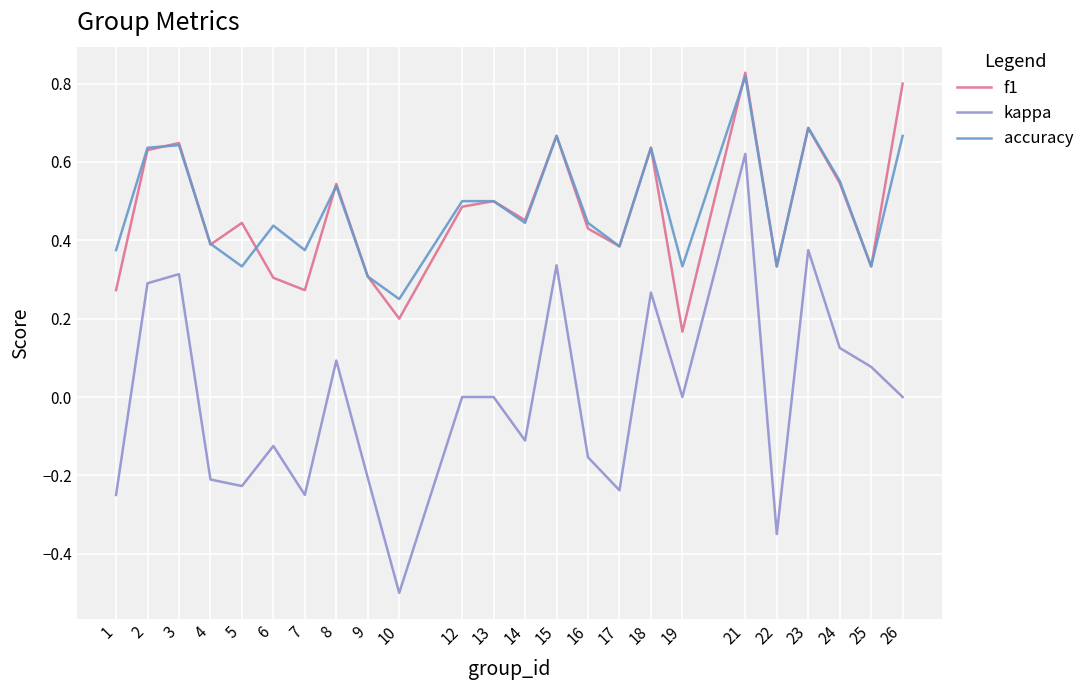

The value of kappa at 1 is -0.2. True or false?

True